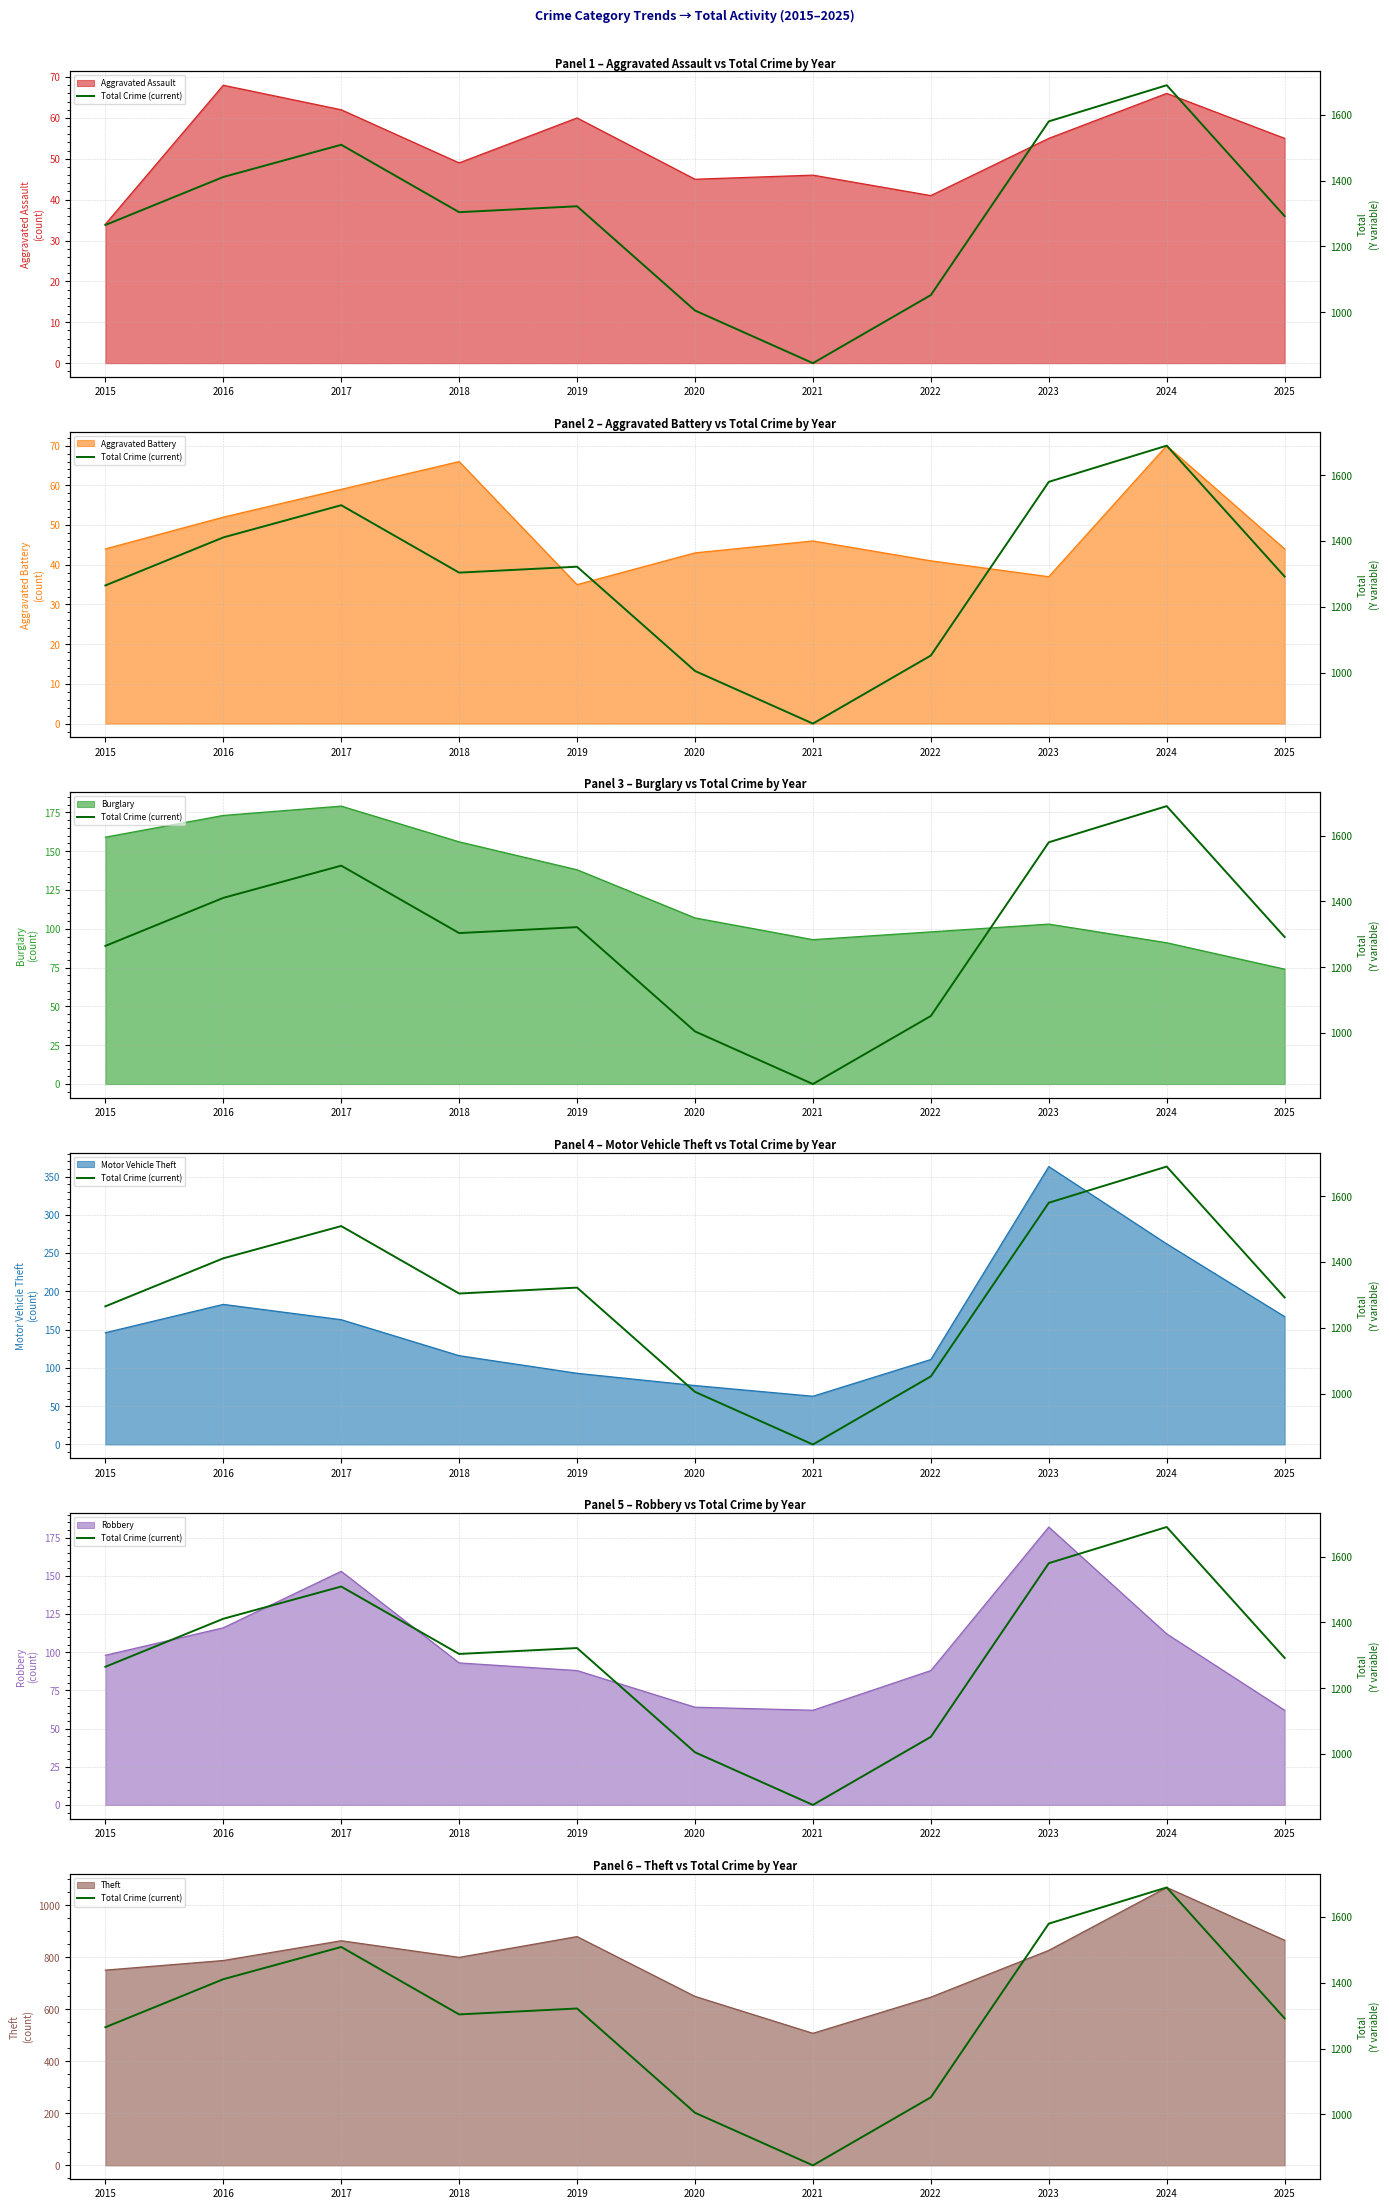

What is the minimum value shown in the chart?

845